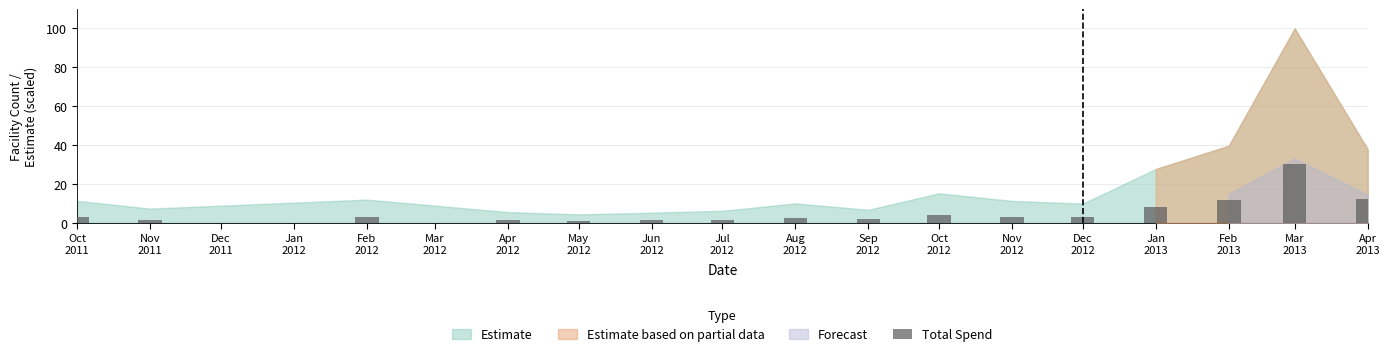

What is the label of the 2nd bar from the right?

Mar
2013